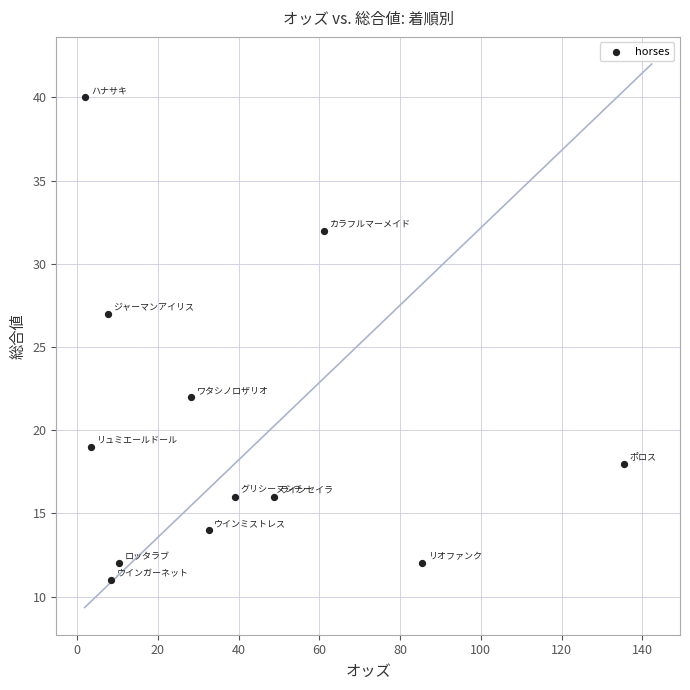

What Y value in the scatter plot is closest to 25?

27